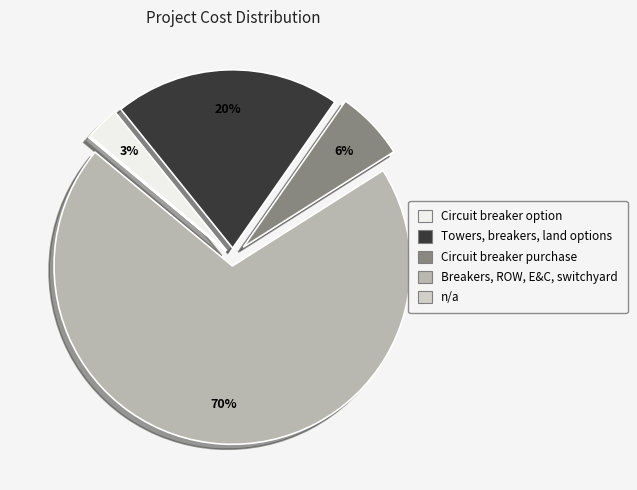

Which category has the biggest portion of the pie?

Breakers, ROW, E&C, switchyard